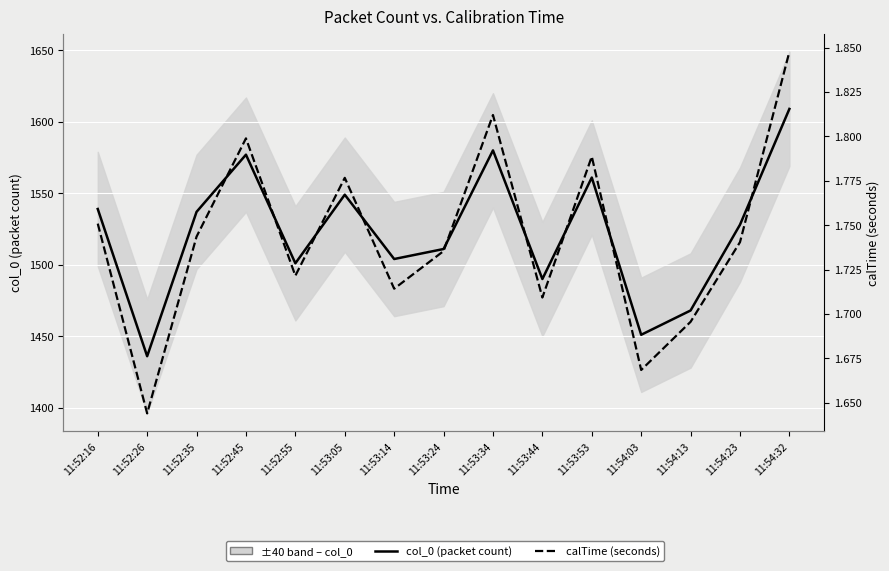

Is it true that calTime (seconds) equals 0.8 at 11:52:26?

False